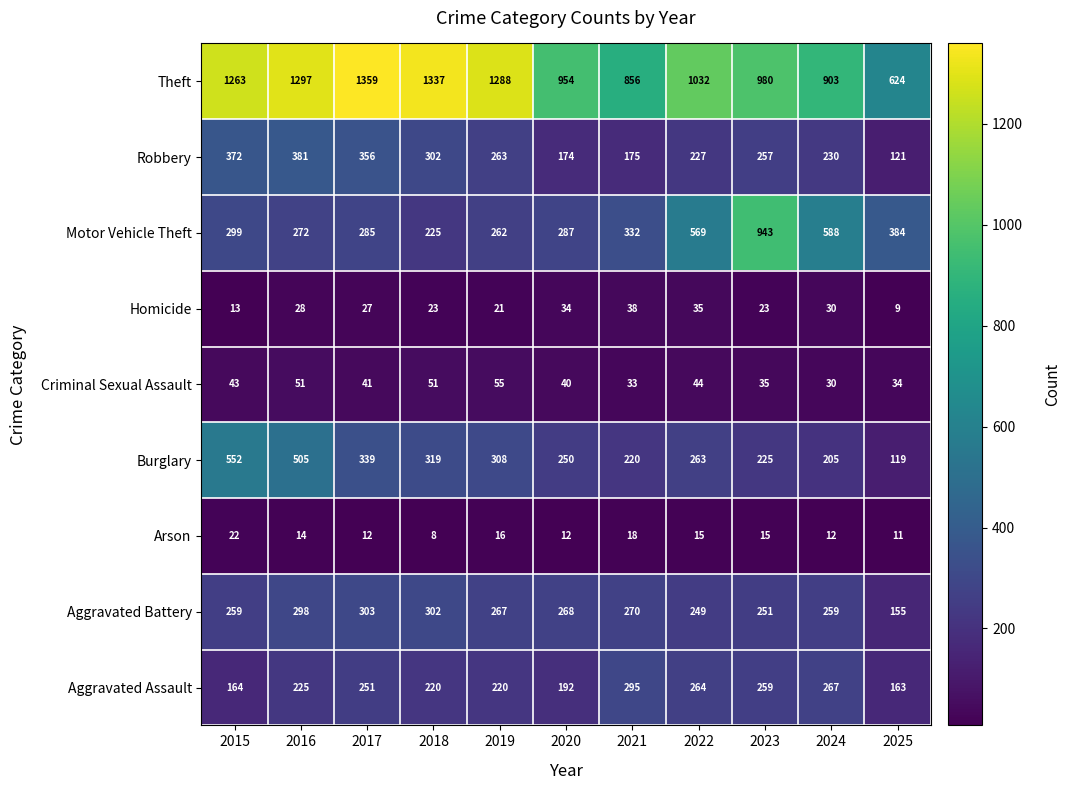

The Theft series shows 381 at 2015. True or false?

False